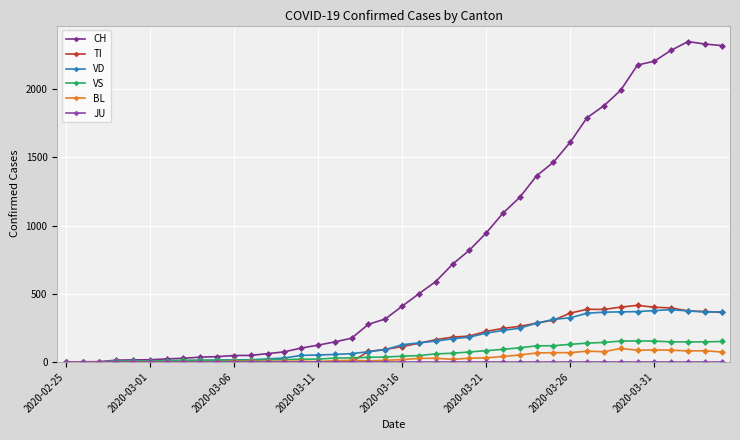

Which series has the widest spread of values?

CH